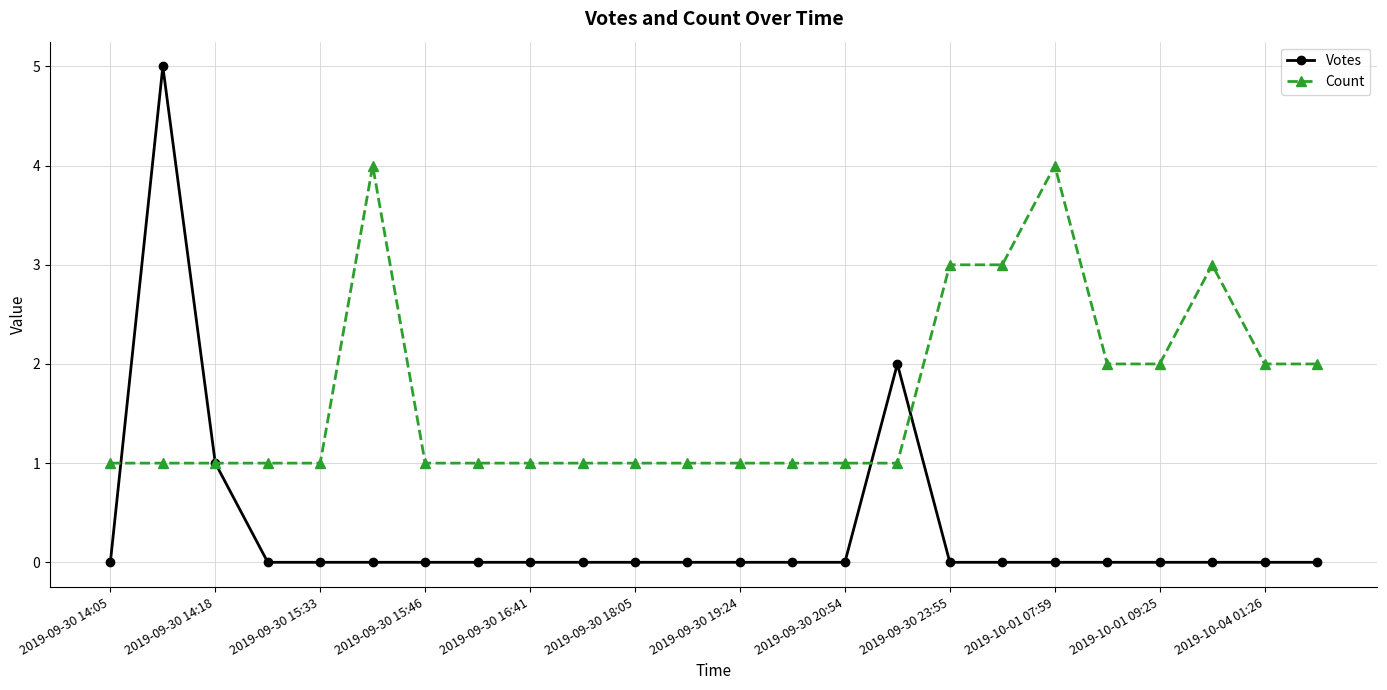

What is the sum of all Votes values?

8